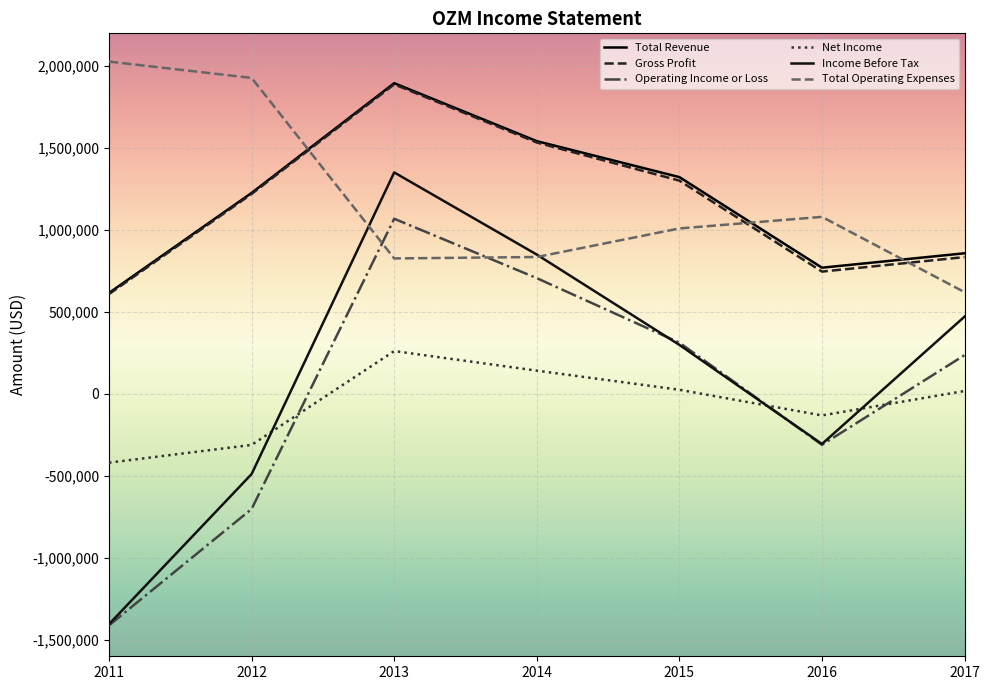

The value of Net Income at 2016 is -130800. True or false?

True